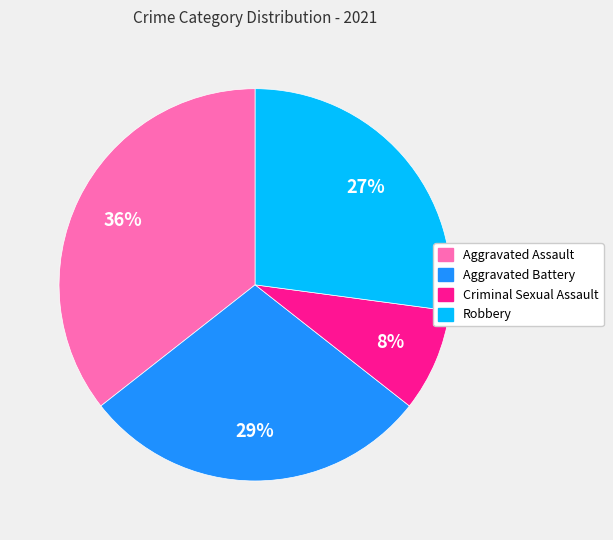

Count the number of slices in the pie.

4